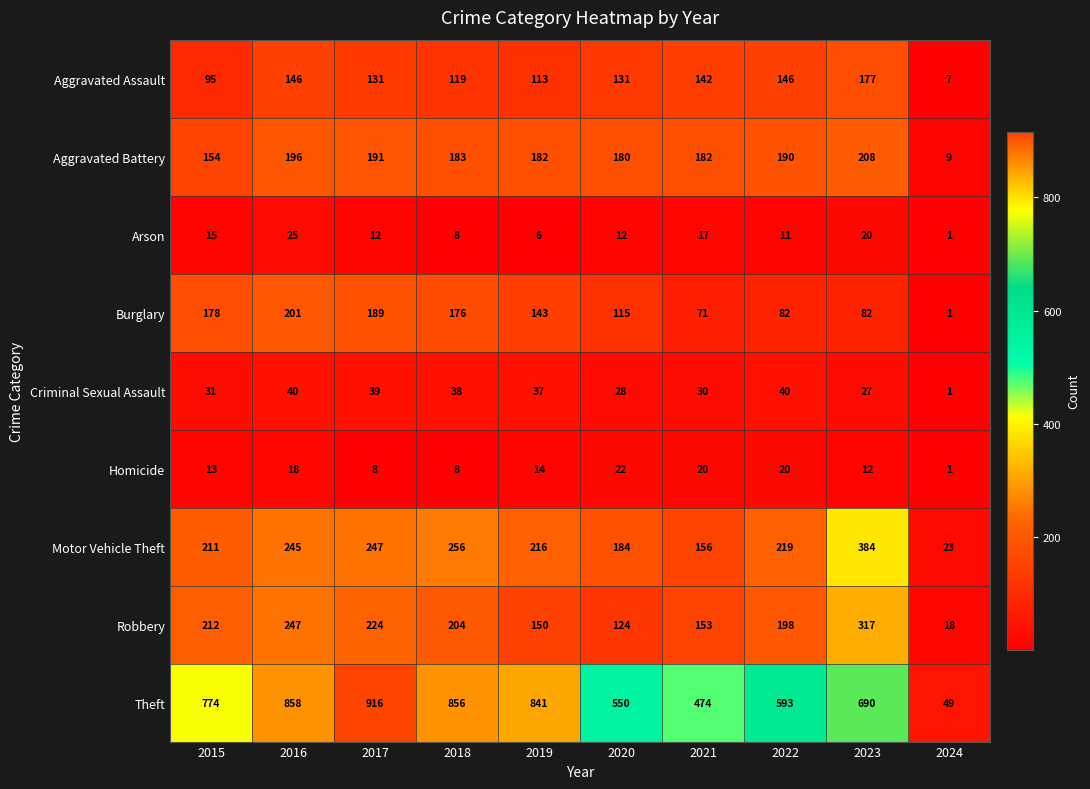

What is the sum of the Homicide values at 2017 and 2020?

30